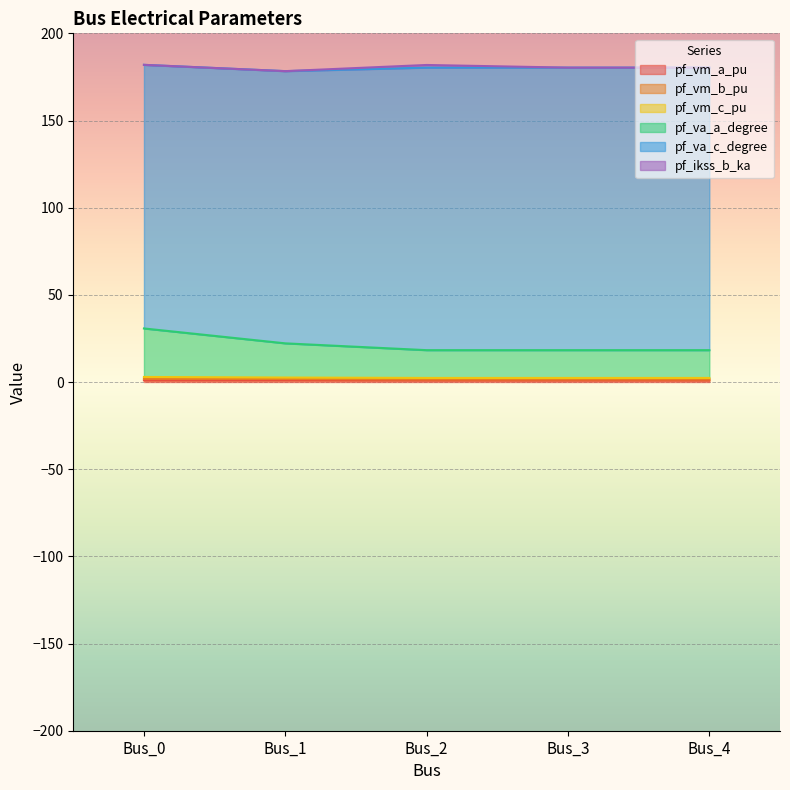

Which category has the highest value in the pf_va_a_degree series?

Bus_0